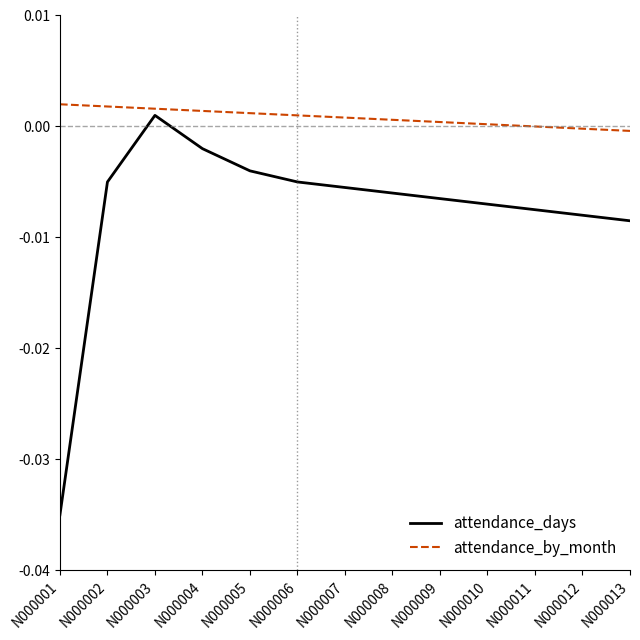

True or false: attendance_by_month and attendance_days intersect in this chart.

False